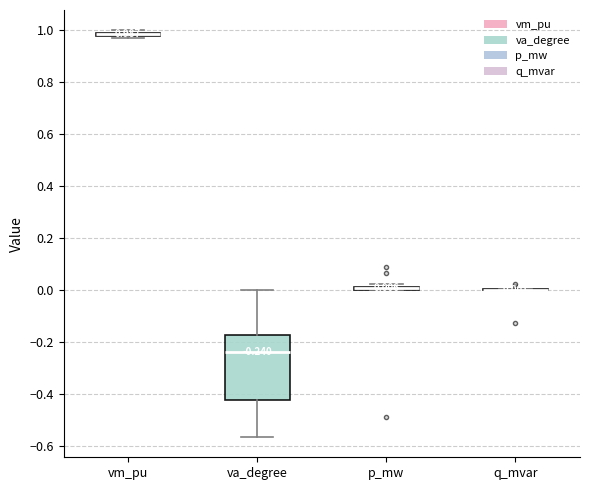

Comparing the boxes themselves (not the whiskers), which one is the tallest?

va_degree